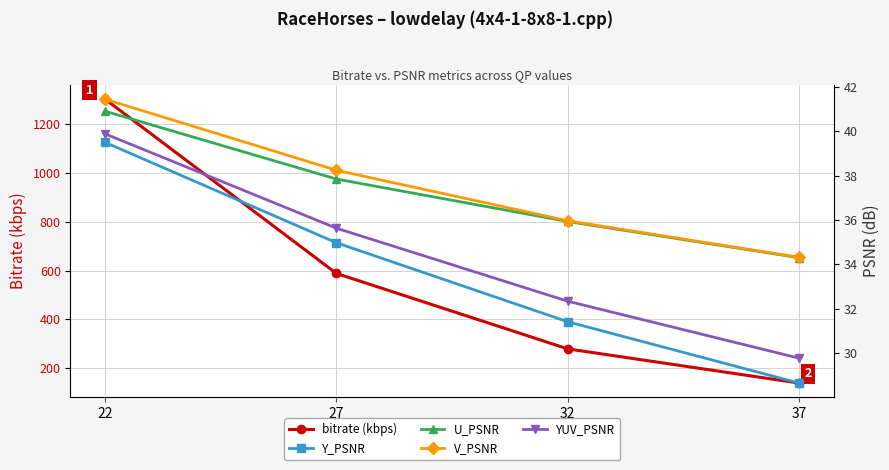

How many lines are shown in the chart?

5